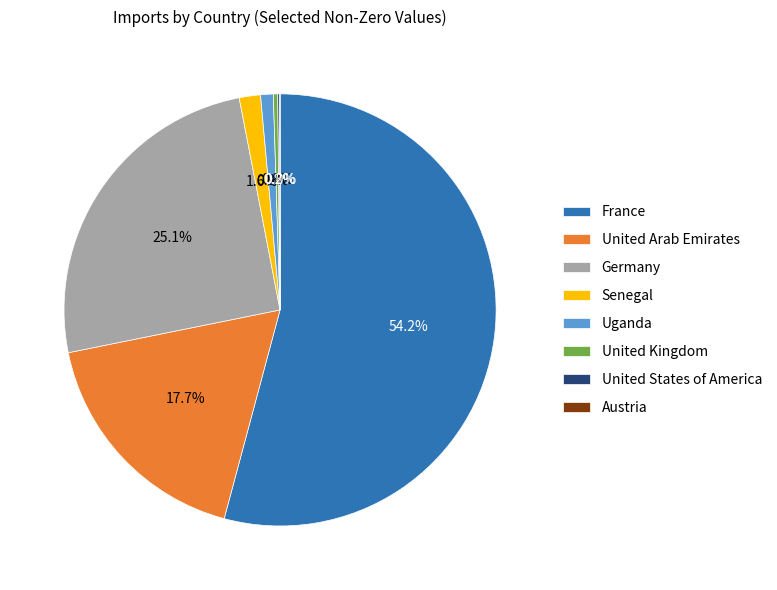

Which slice is the largest?

France